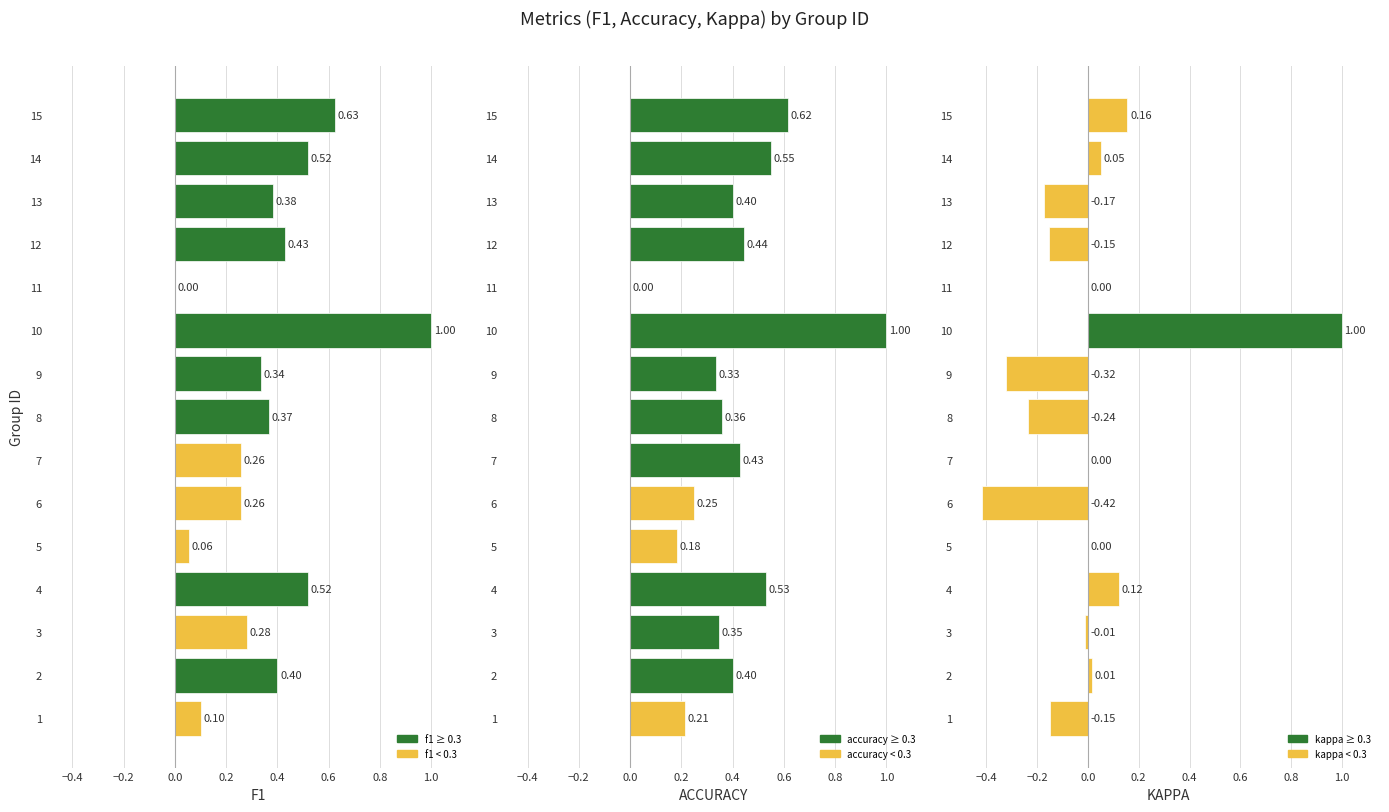

Which series has the widest spread of values?

kappa